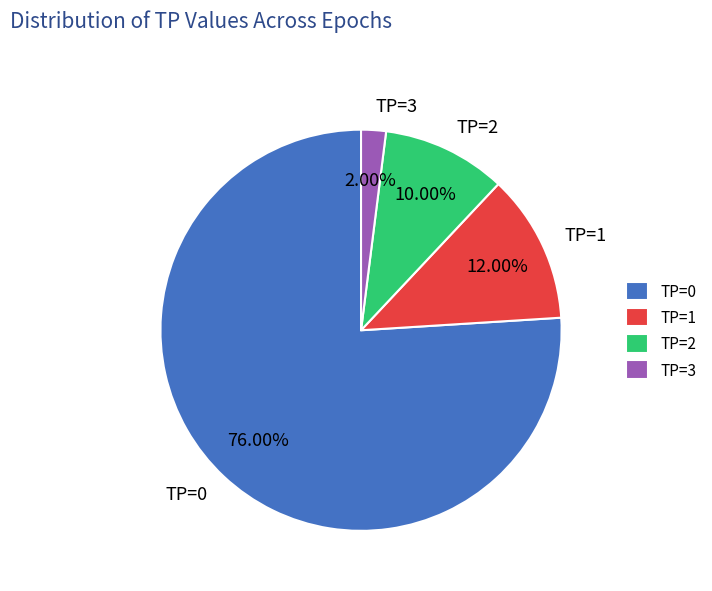

How many slices are in this pie chart?

4